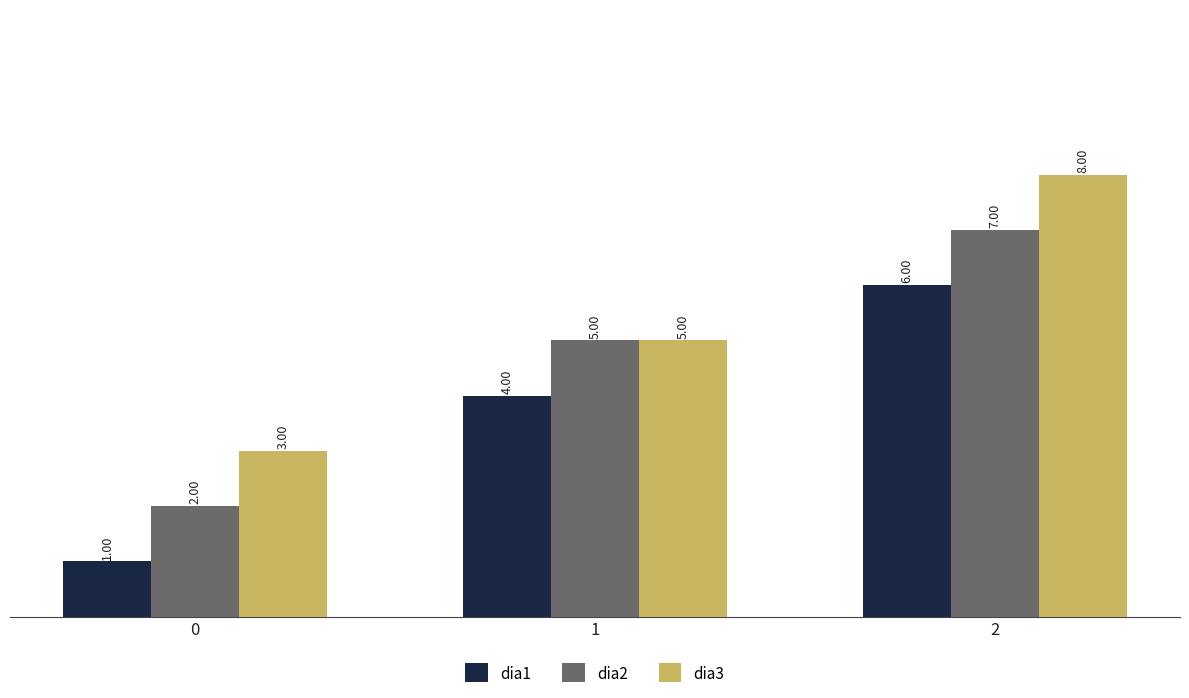

Between 1 and 2, which series saw the biggest shift?

dia3